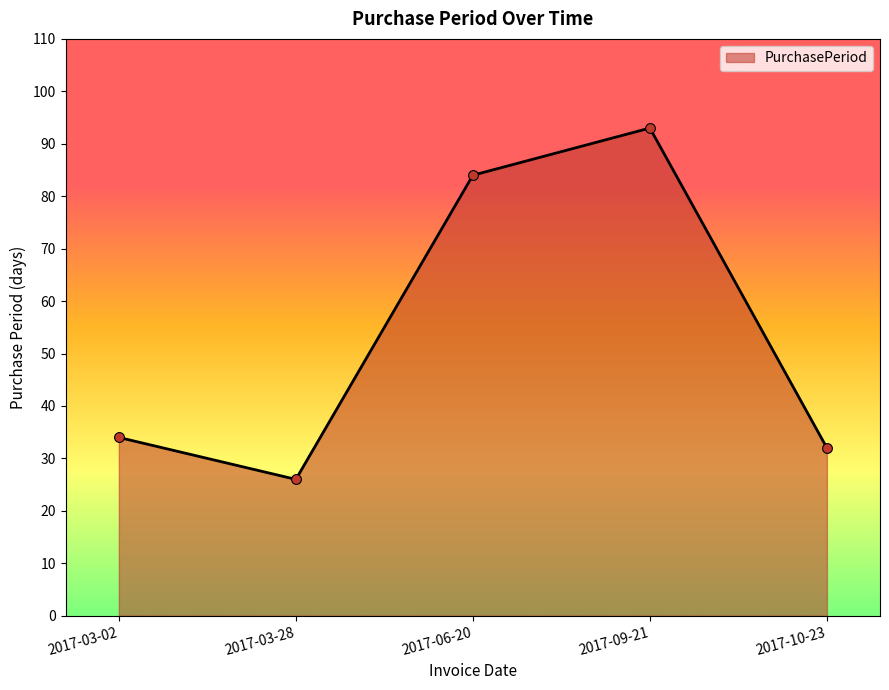

What is the change in value from 2017-03-02 to 2017-06-20?

+50